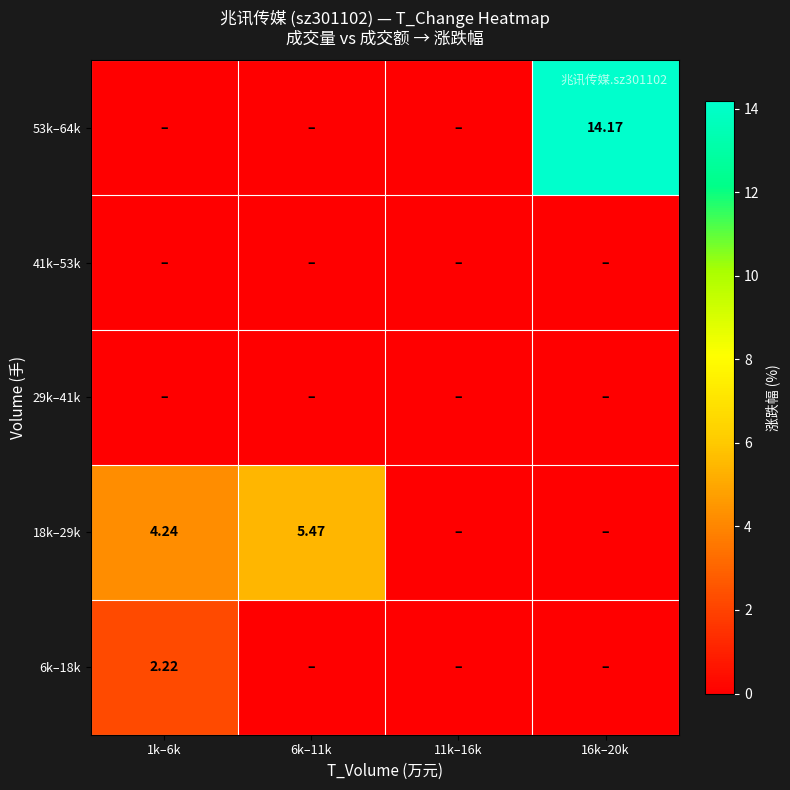

Which category has the lowest value across all series?

6k–11k